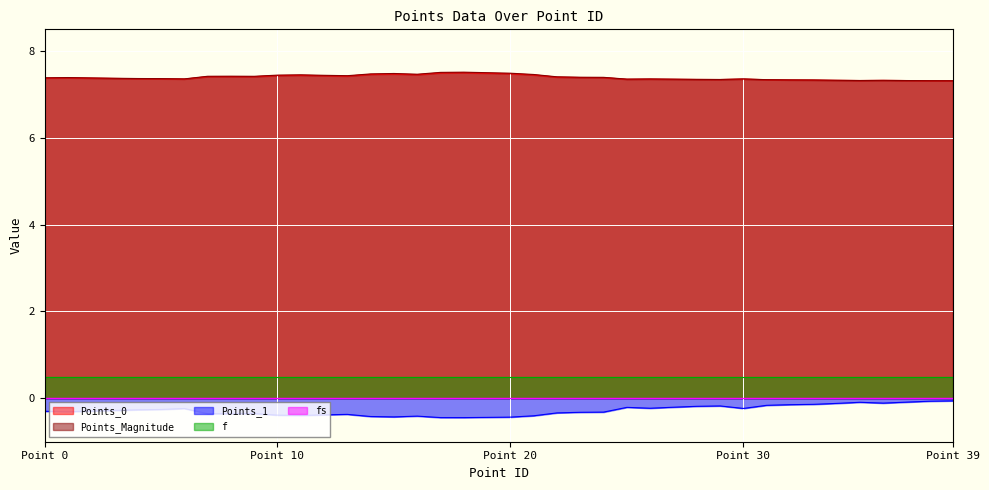

What is the highest value of the Points_Magnitude series?

7.5